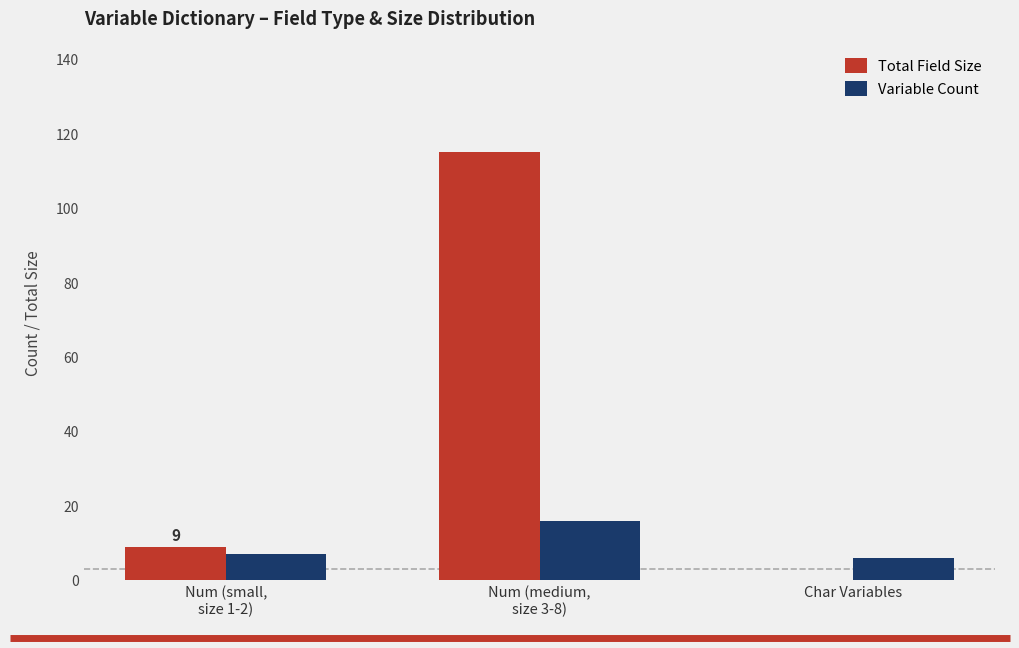

Which series has the largest total across all categories?

Total Field Size